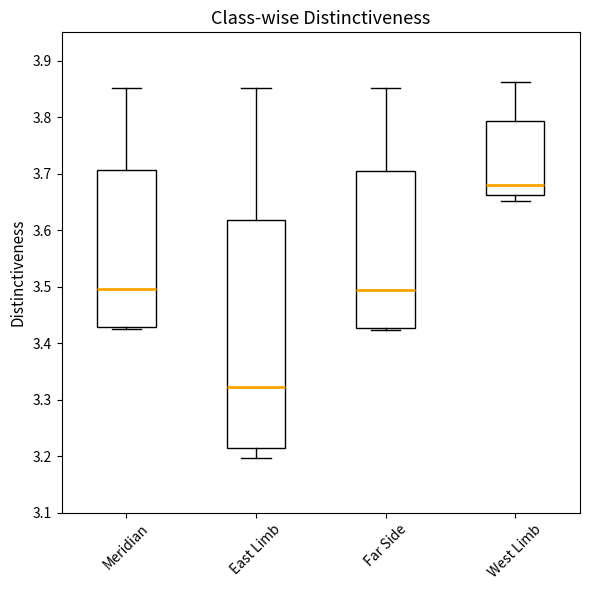

Which box's median line is the highest?

West Limb